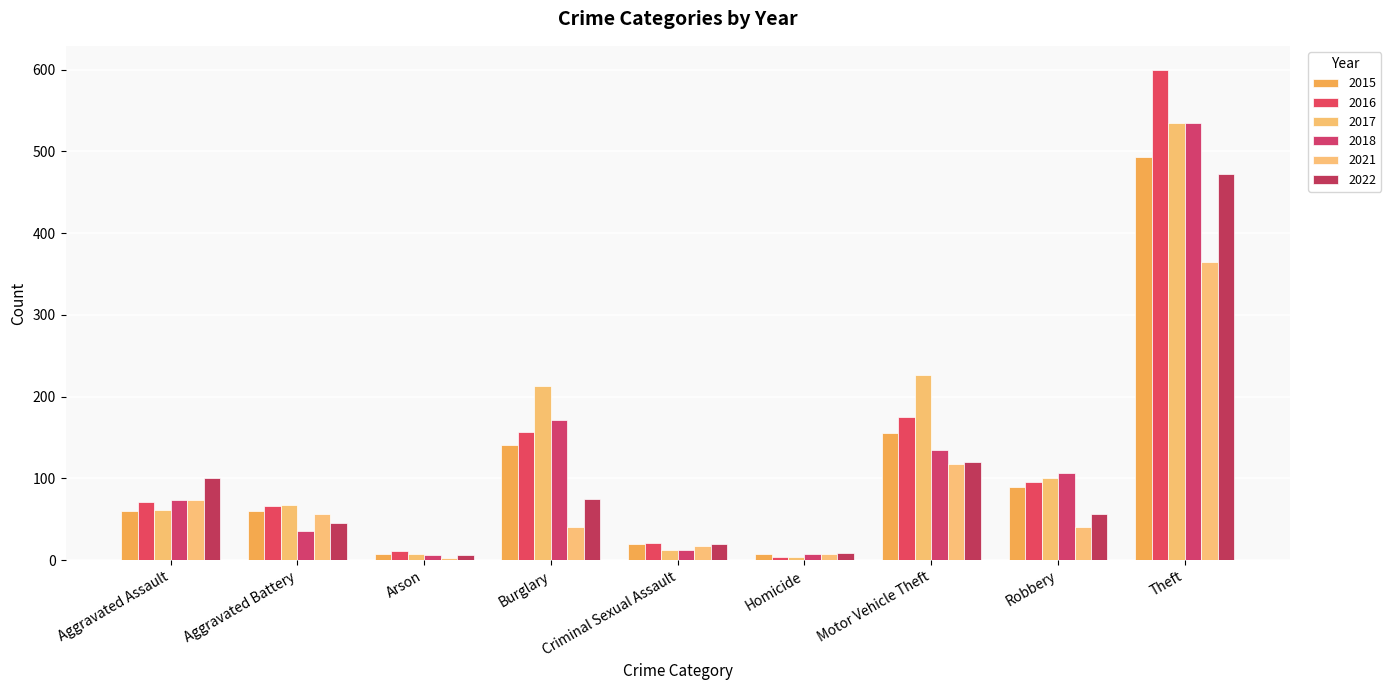

Which series changed the most between Aggravated Battery and Arson?

2017